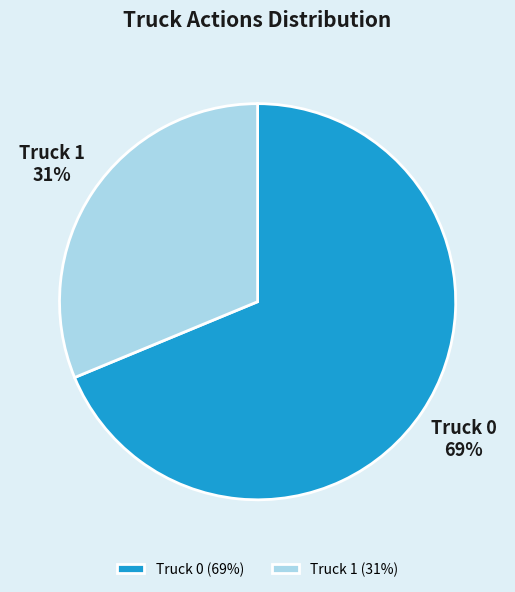

Approximately how many times larger is the value at Truck 0 compared to Truck 1?

2.2